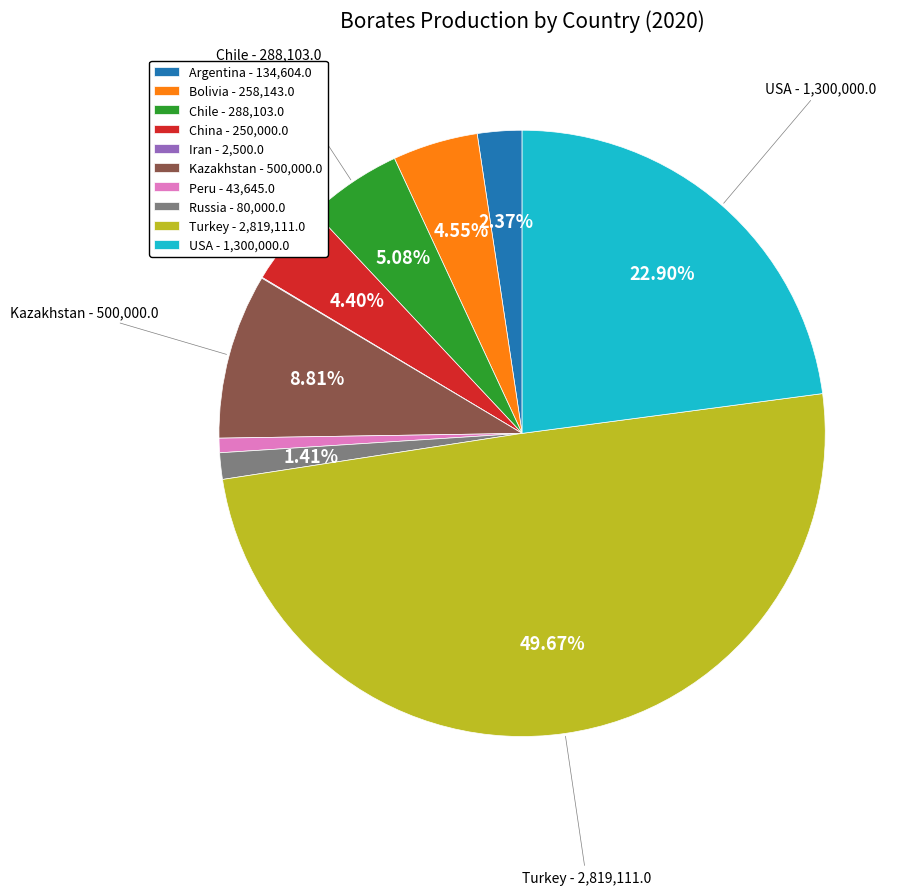

Do China and Argentina together represent more than half of the pie?

No